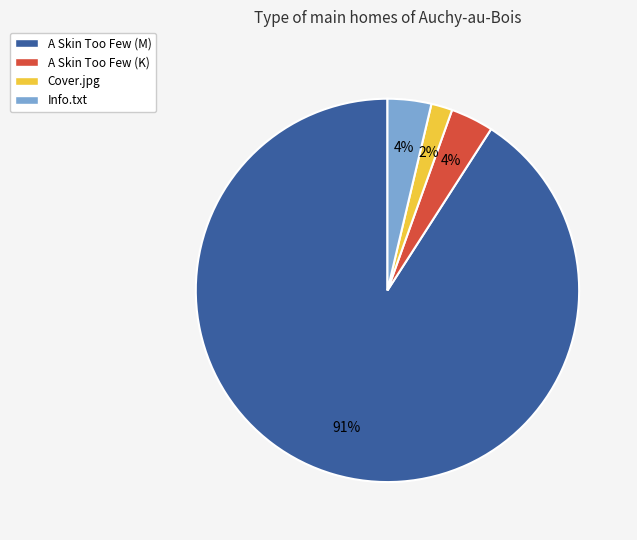

How many slices are in this pie chart?

4